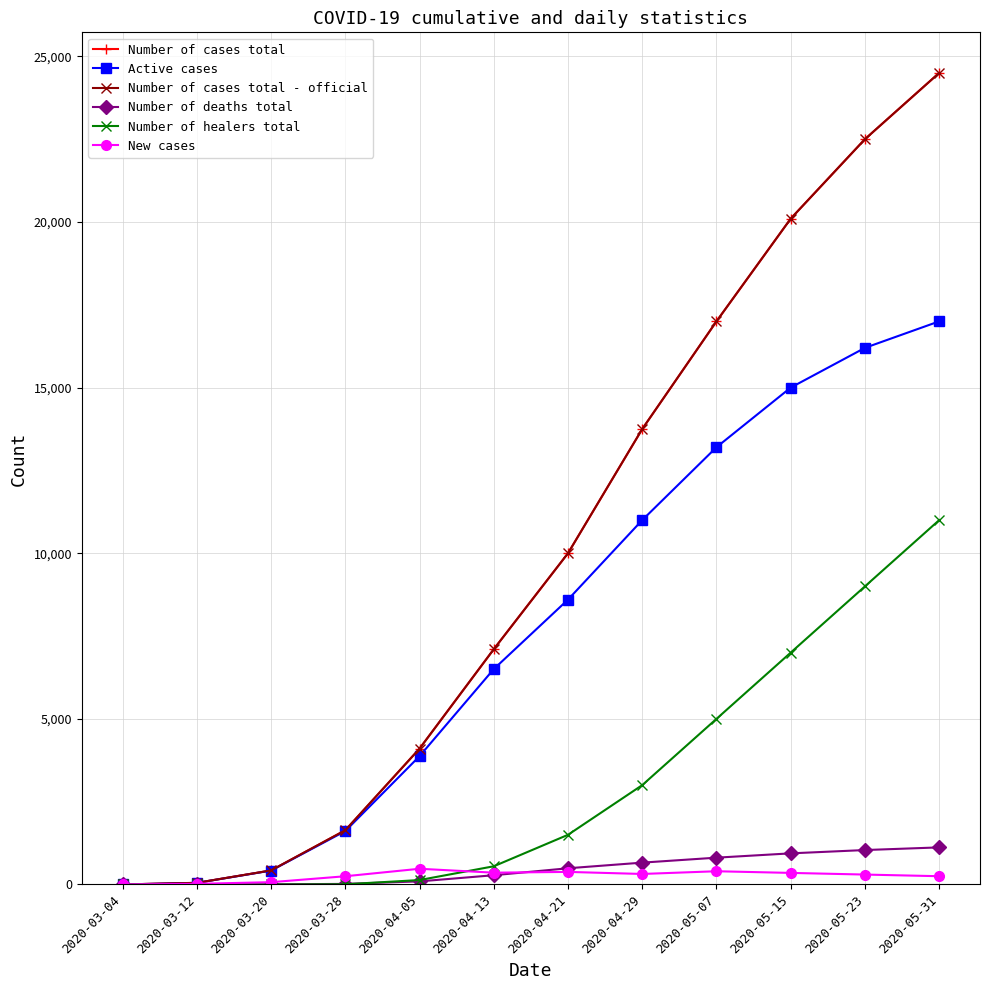

At which category is the sum across all series the highest?

2020-05-31